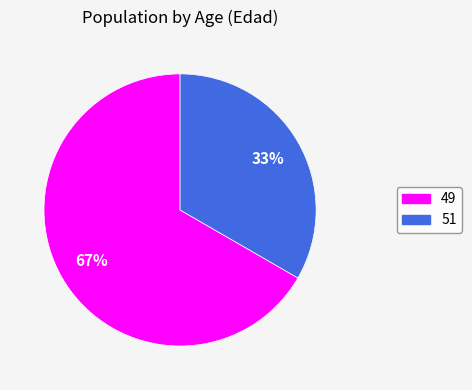

Which slice is the largest?

49